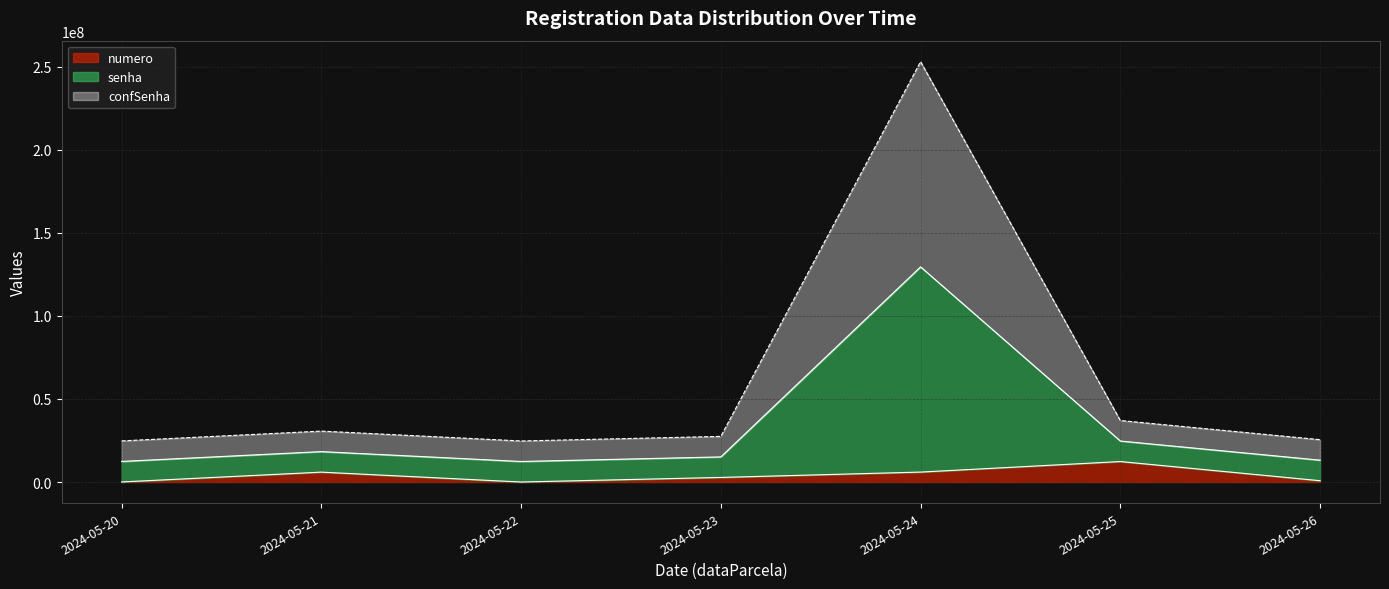

How many lines are shown in the chart?

3